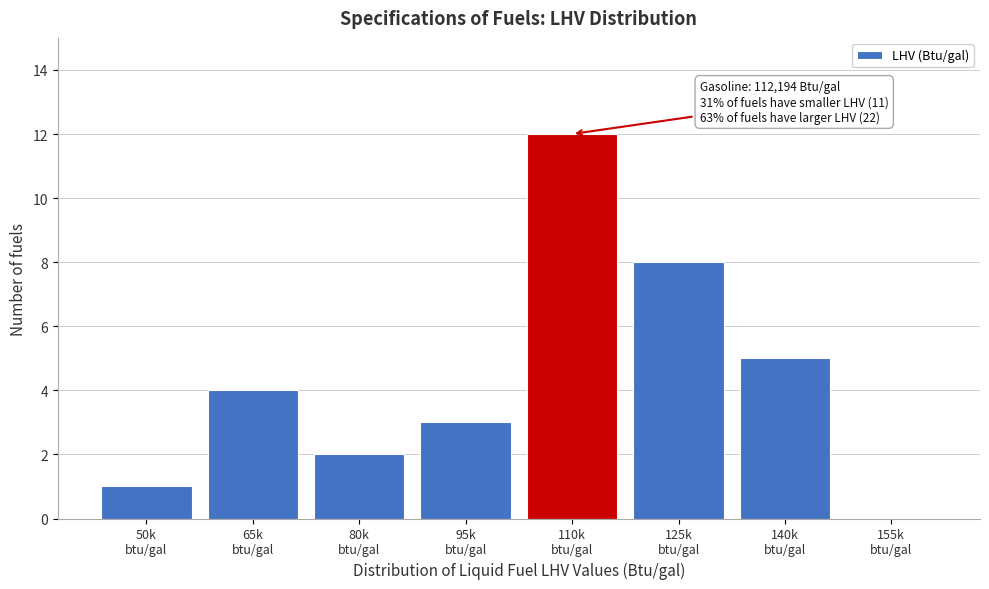

What is the greatest value displayed?

12